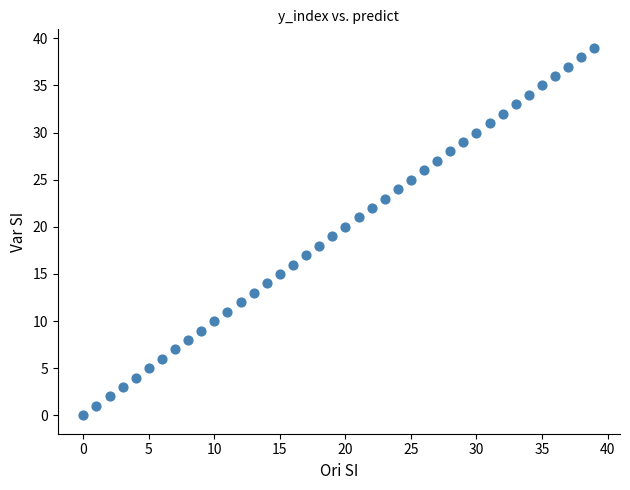

What is the range of Y values (max minus min)?

39